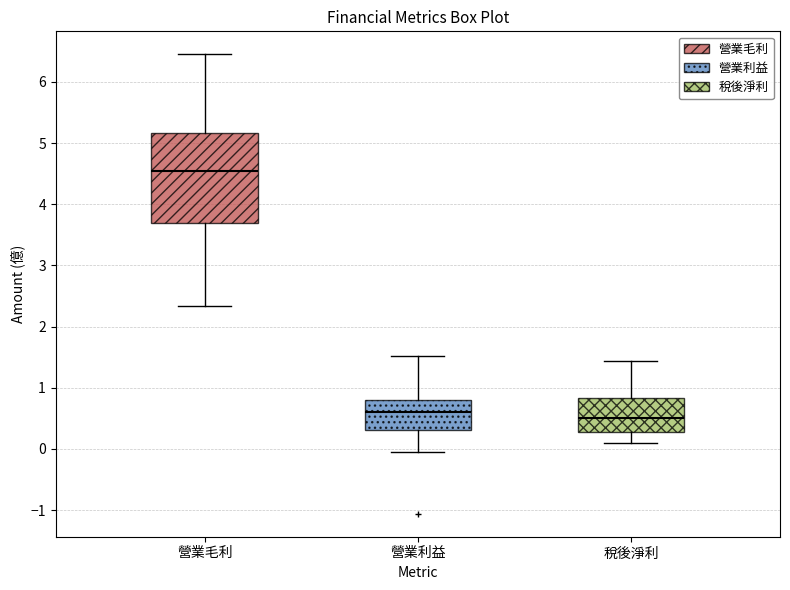

Reading left to right, read every box against the y-axis: the position of its median line, the range the box covers, and the ends of its whiskers. The values are not printed on the chart, so give them approximately, as read against the axis.

營業毛利: median 4.6, box 3.7 to 5.2, whiskers 2.3 to 6.5
營業利益: median 0.6, box 0.3 to 0.8, whiskers 0.0 to 1.5
稅後淨利: median 0.5, box 0.3 to 0.8, whiskers 0.1 to 1.4